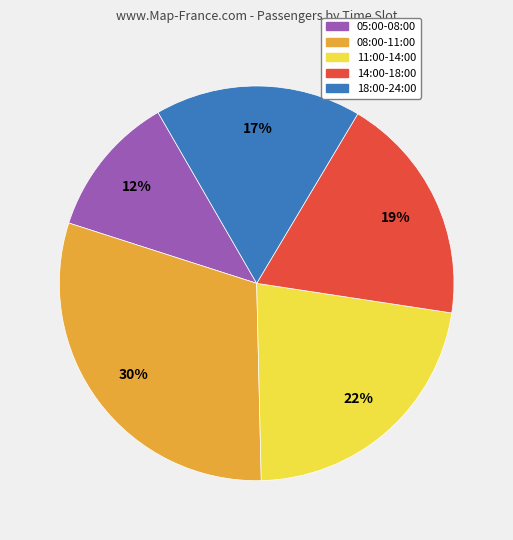

Is there any slice that represents more than half of the pie?

No